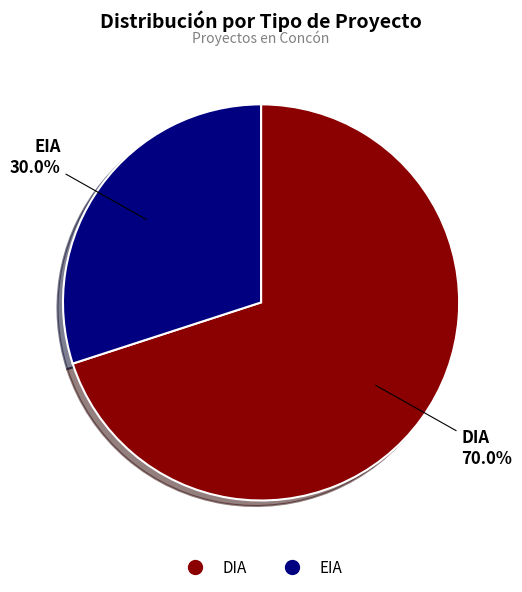

Is it true that EIA is 30% of the pie?

True